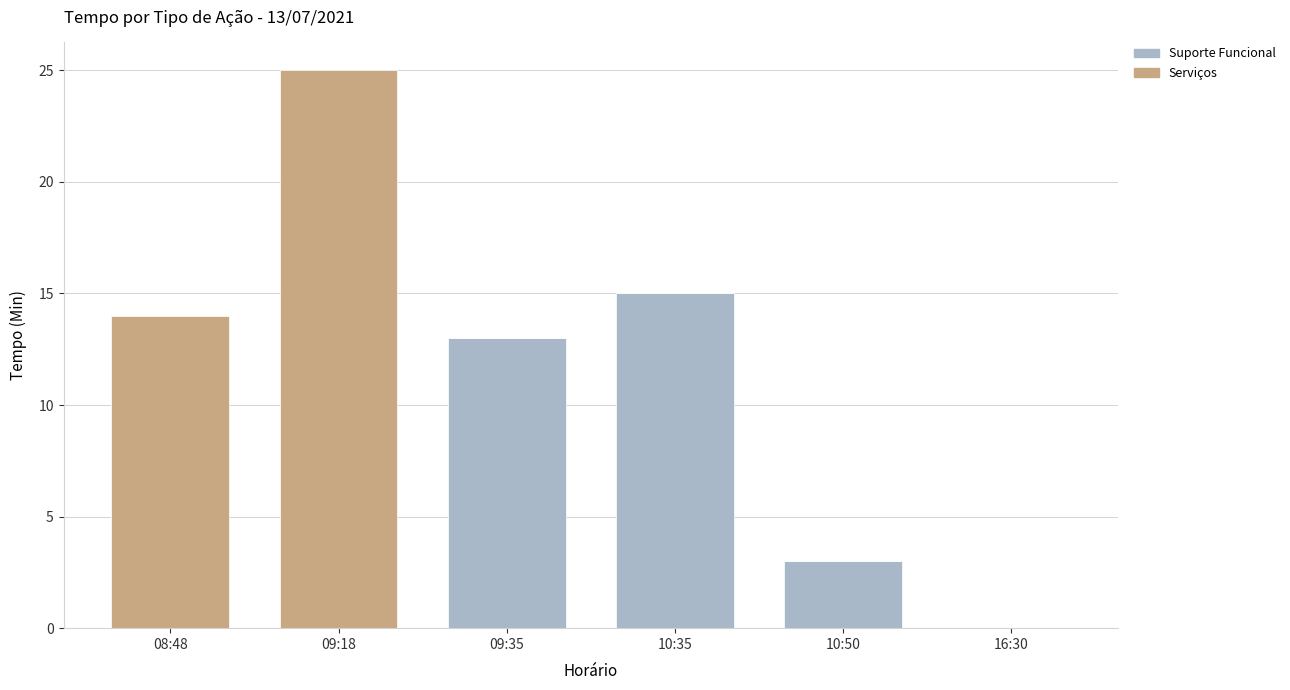

At which category is the sum across all series the highest?

09:18